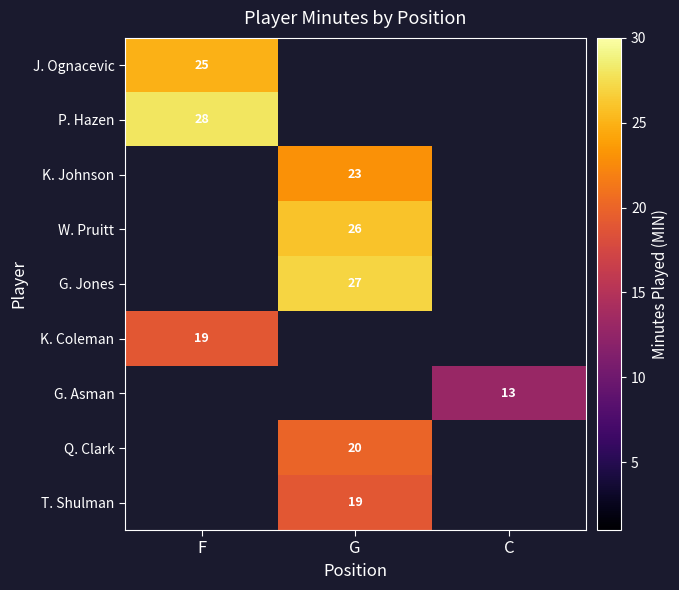

Between C and G, which is larger?

G